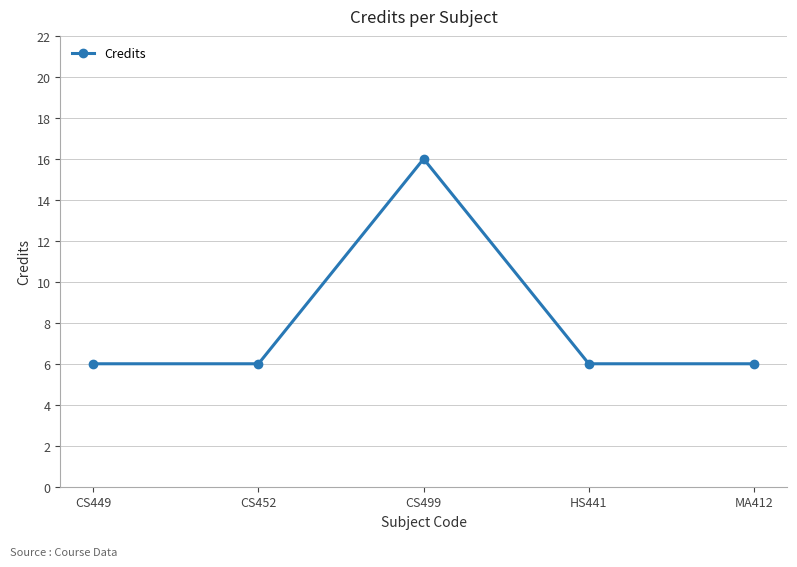

At which category does the chart reach its peak across all series?

CS499